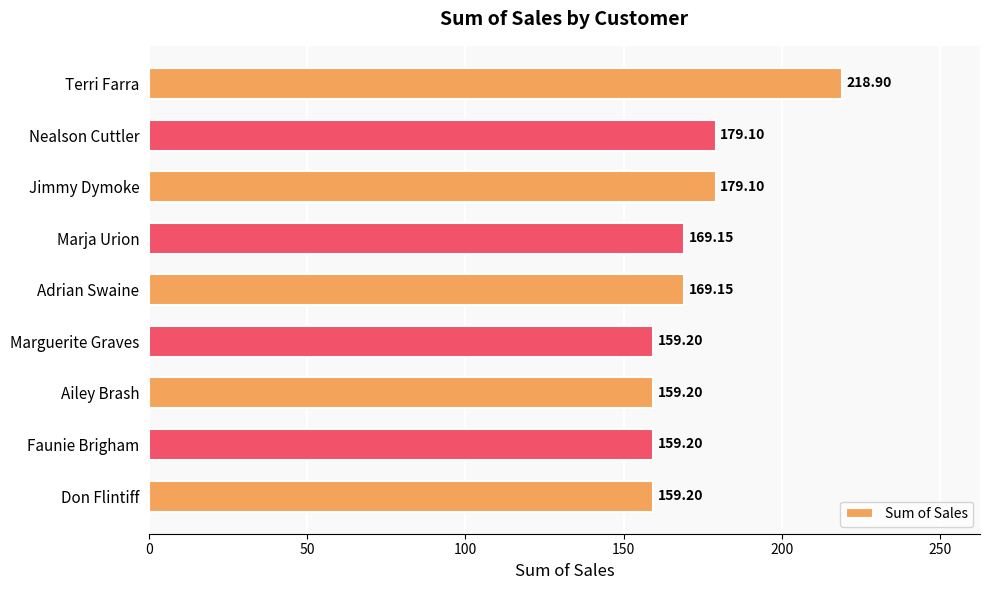

Approximately how many times larger is the value at Adrian Swaine compared to Faunie Brigham?

1.1